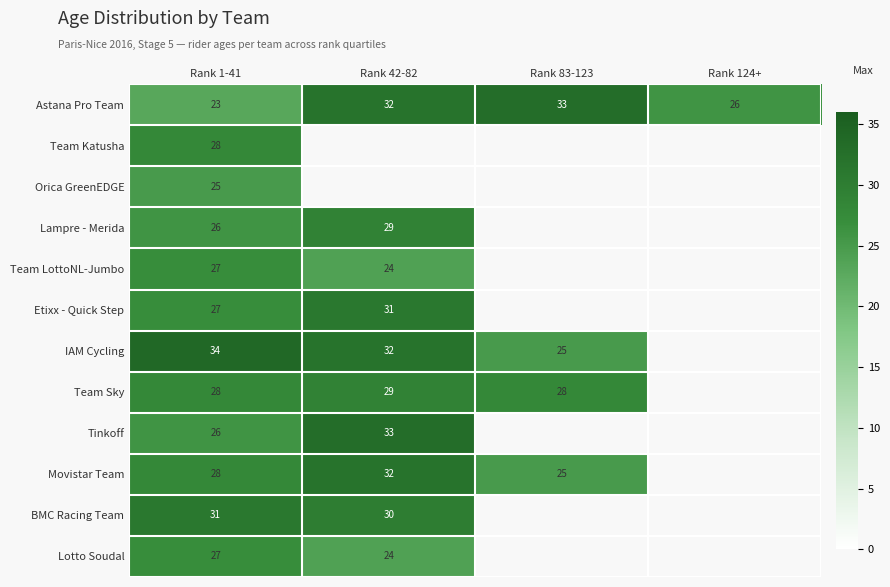

How many data points does each series have?

4